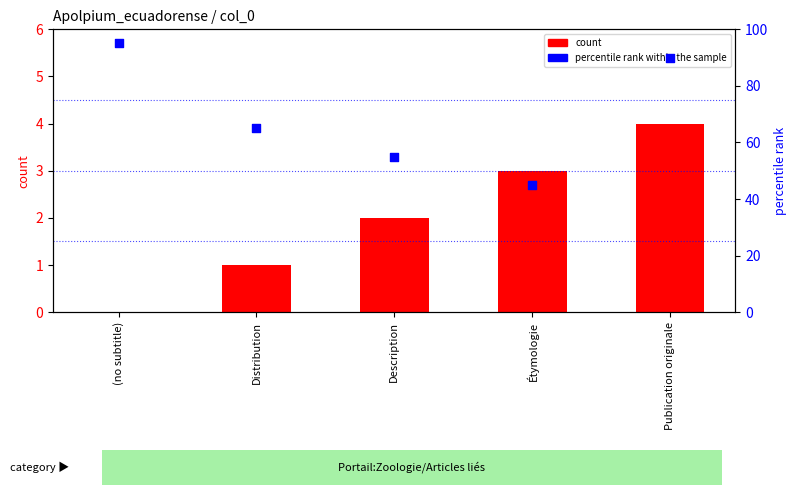

What are all the series names shown in the legend?

count, percentile rank within the sample